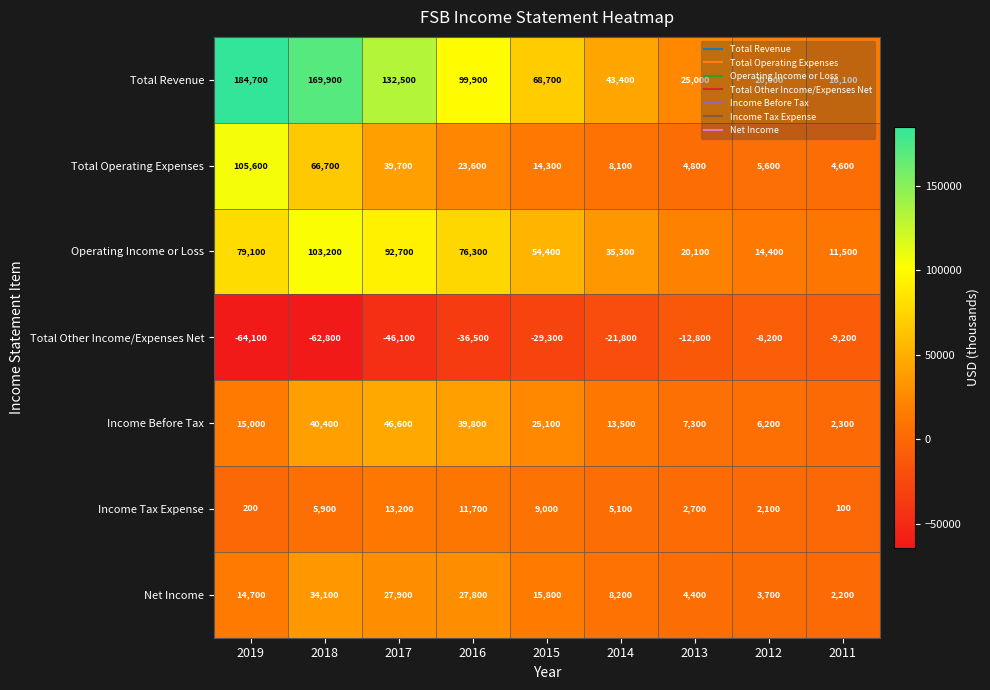

Is the value of Total Operating Expenses at 2013 greater than the value of Operating Income or Loss at 2013?

No